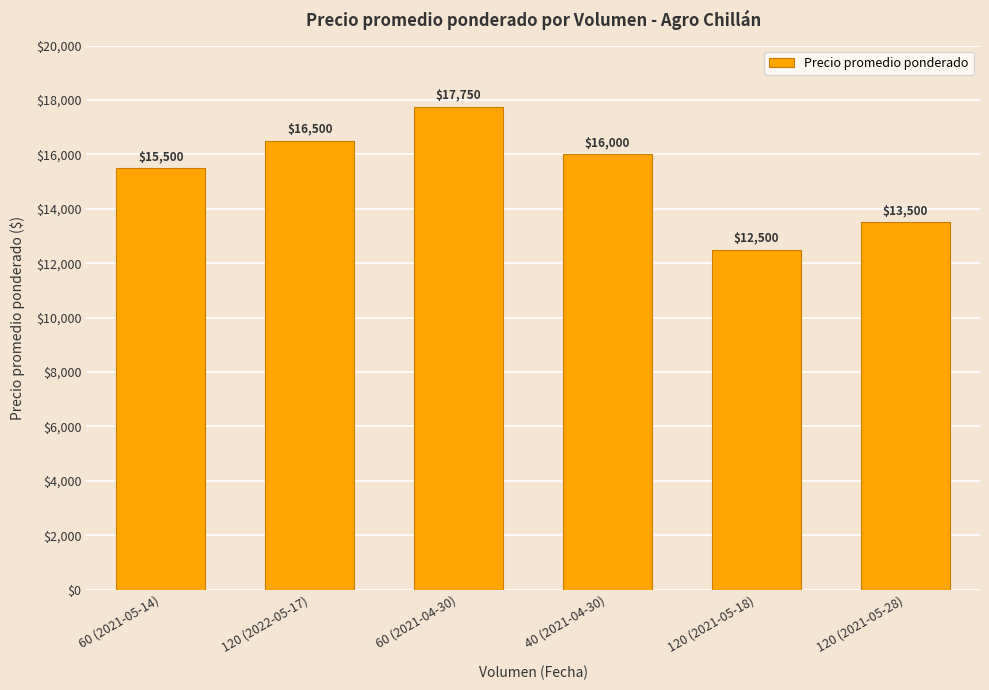

Approximately how many times larger is the value at 120 (2021-05-18) compared to 40 (2021-04-30)?

0.8